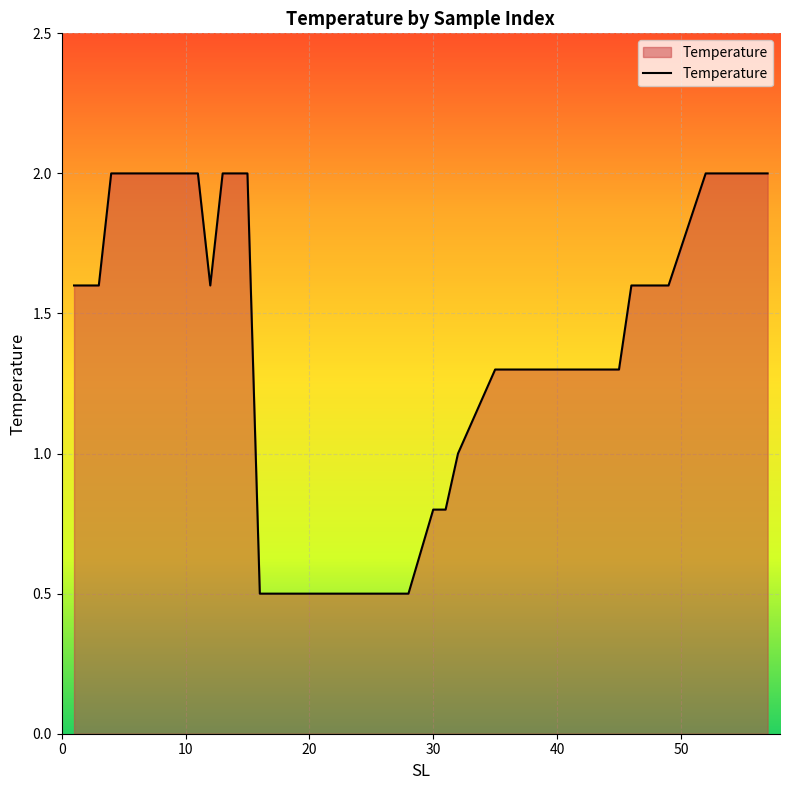

What is the smallest value displayed?

0.5